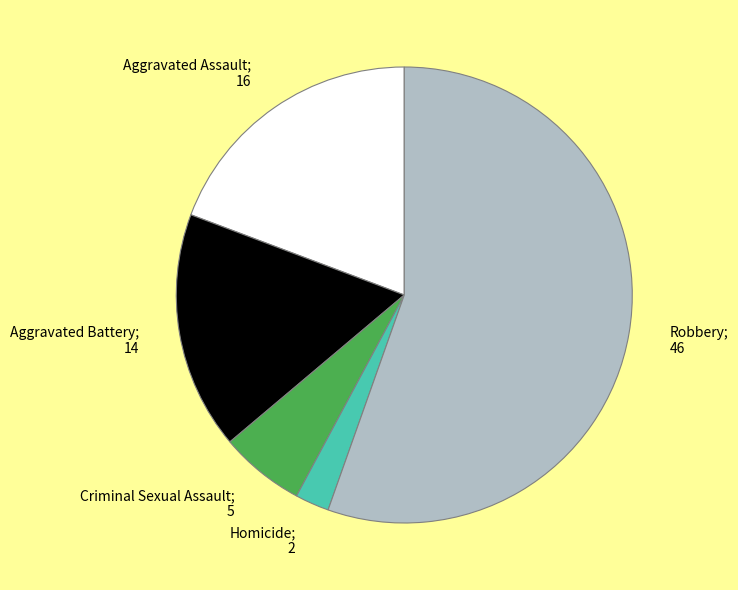

Does Robbery; 46 account for over 50% of the chart?

Yes